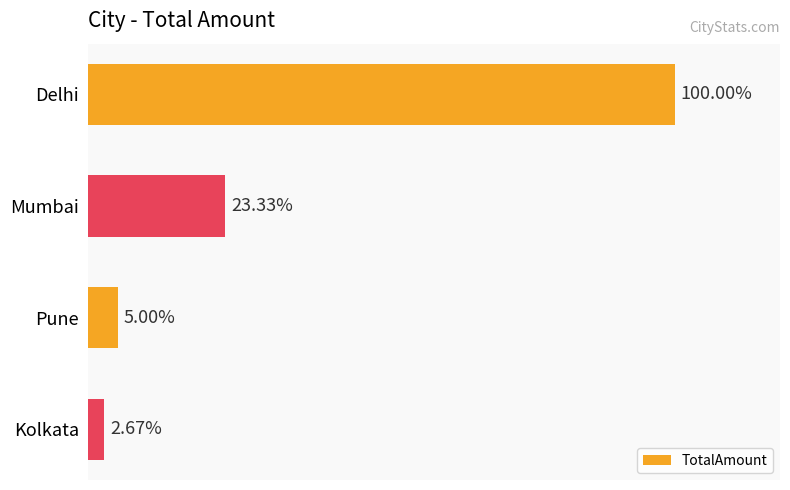

Does the chart contain any negative values?

No